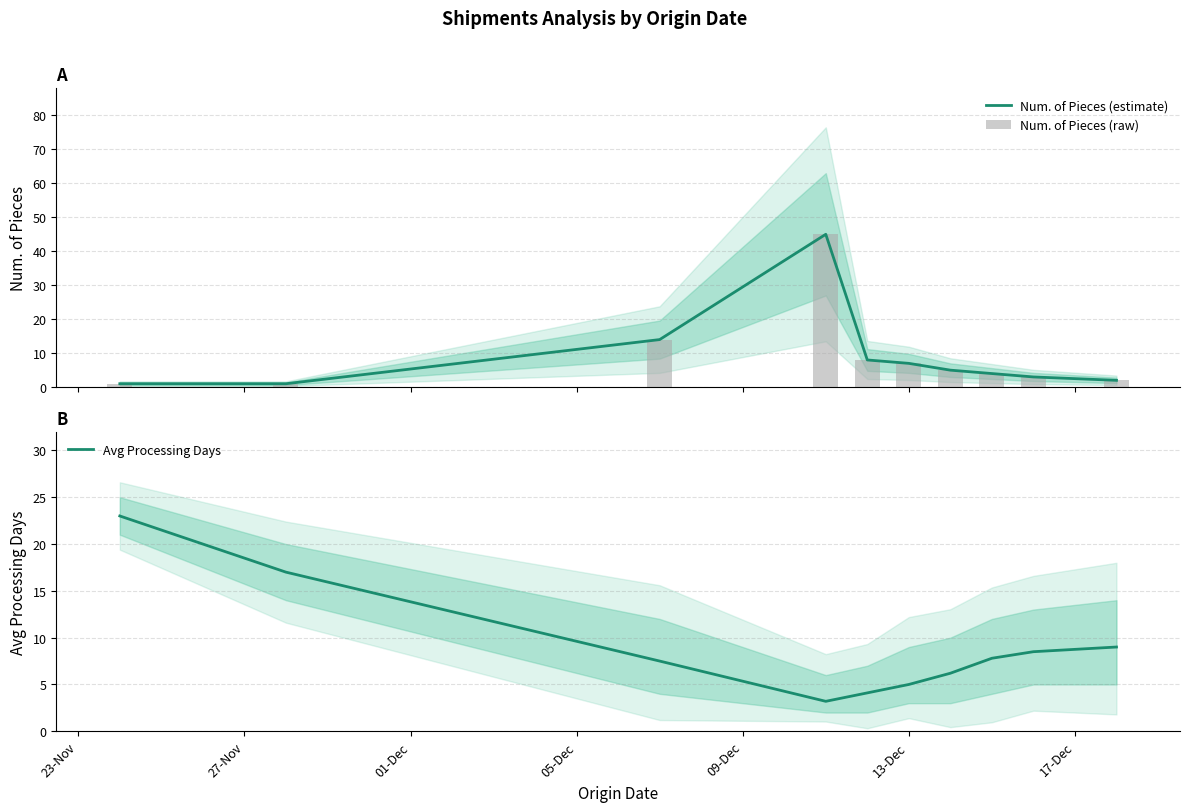

What is the value of the Avg Processing Days bar at the 2nd from the left?

17.0